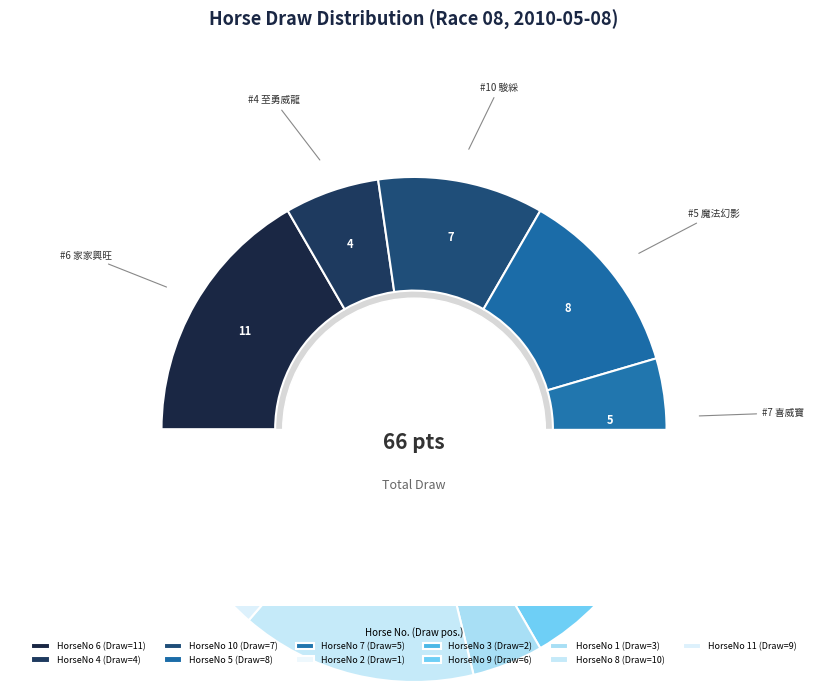

Between 4 and 6, which is larger?

6